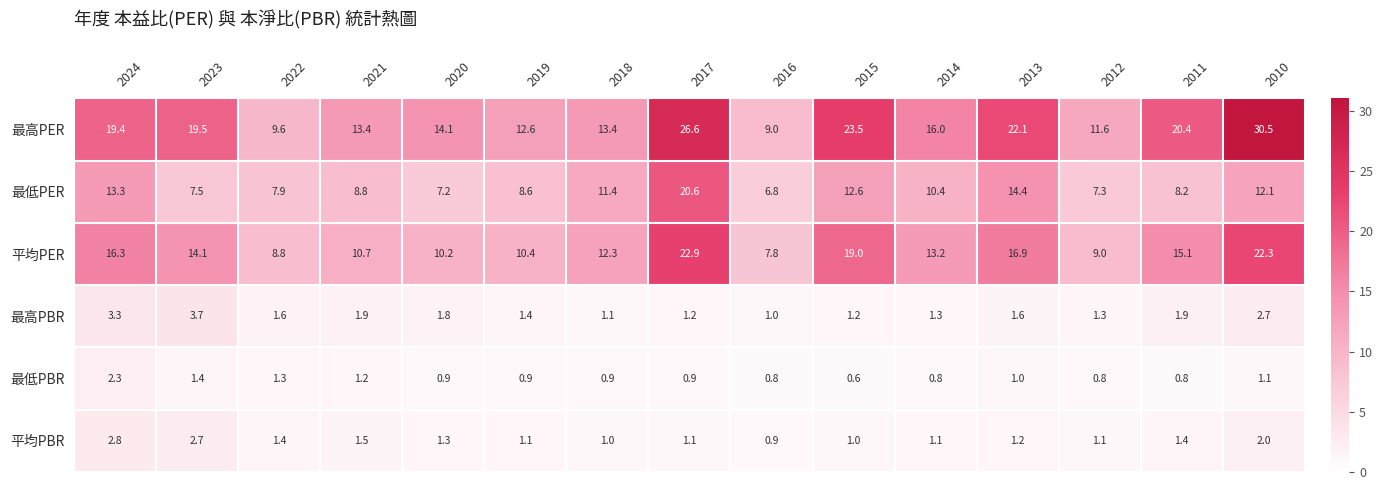

Rank the series at 2016 from lowest to highest value.

最低PBR, 平均PBR, 最高PBR, 最低PER, 平均PER, 最高PER